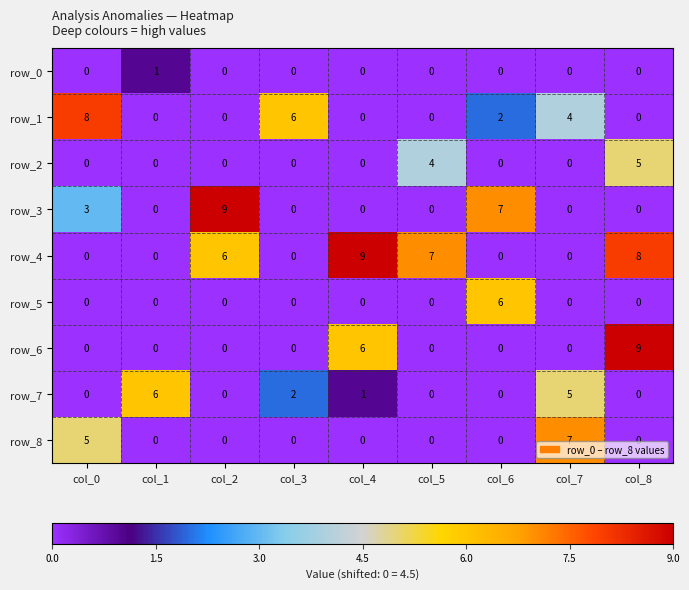

At how many categories does at least one series exceed 4?

9